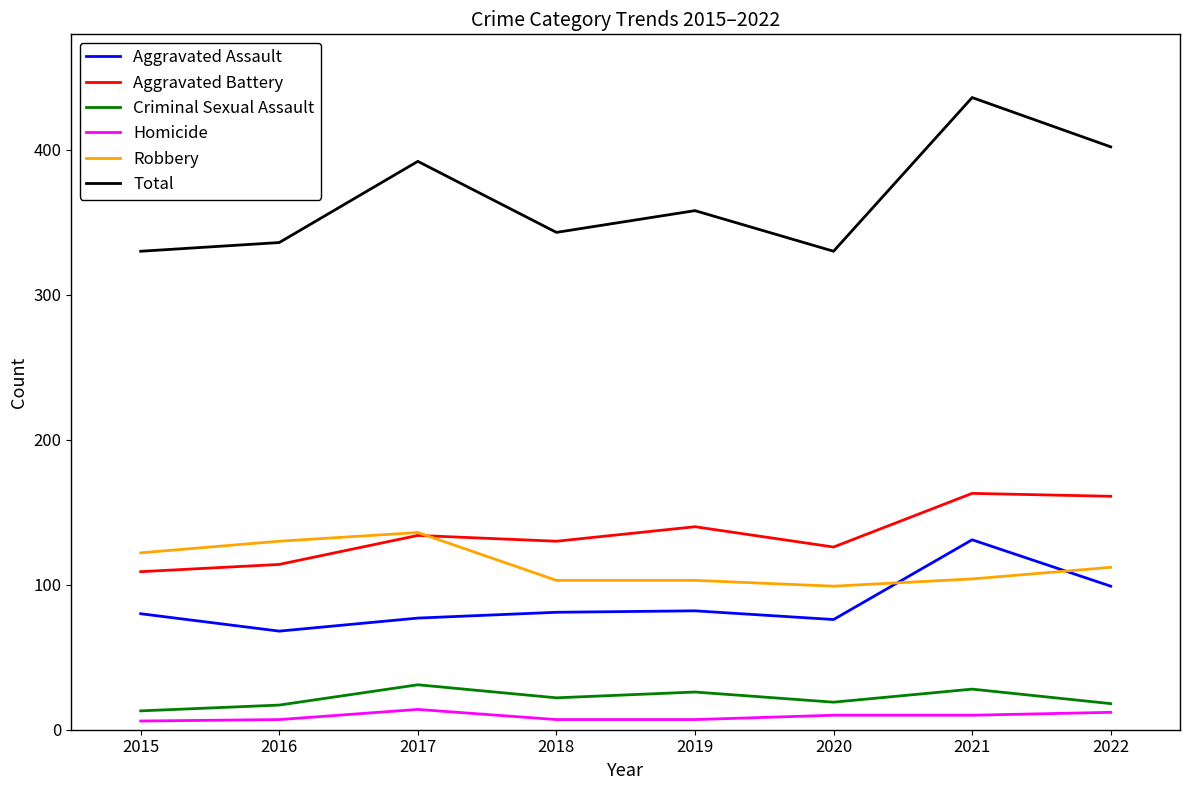

What is the sum of all Criminal Sexual Assault values?

174